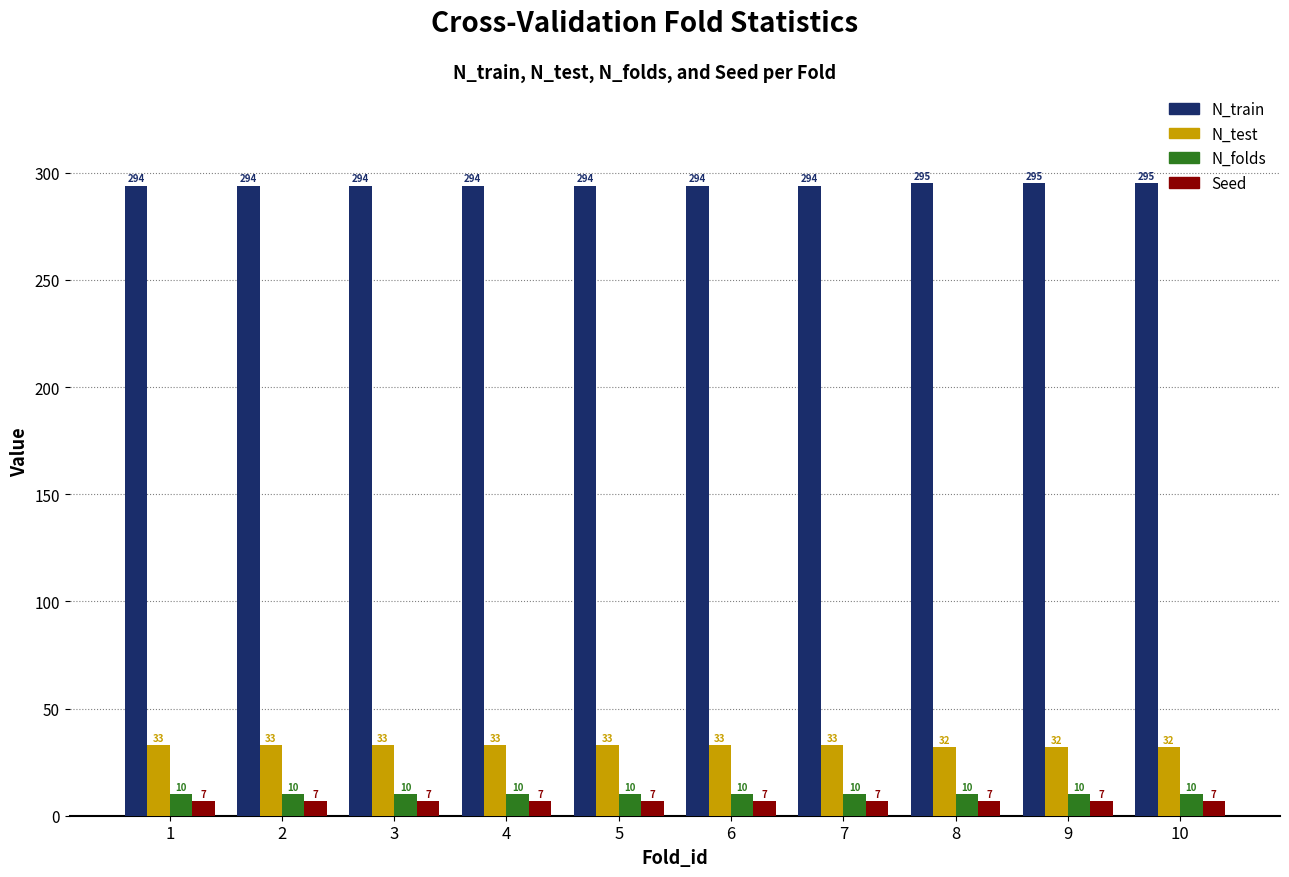

What are all the series names shown in the legend?

N_train, N_test, N_folds, Seed